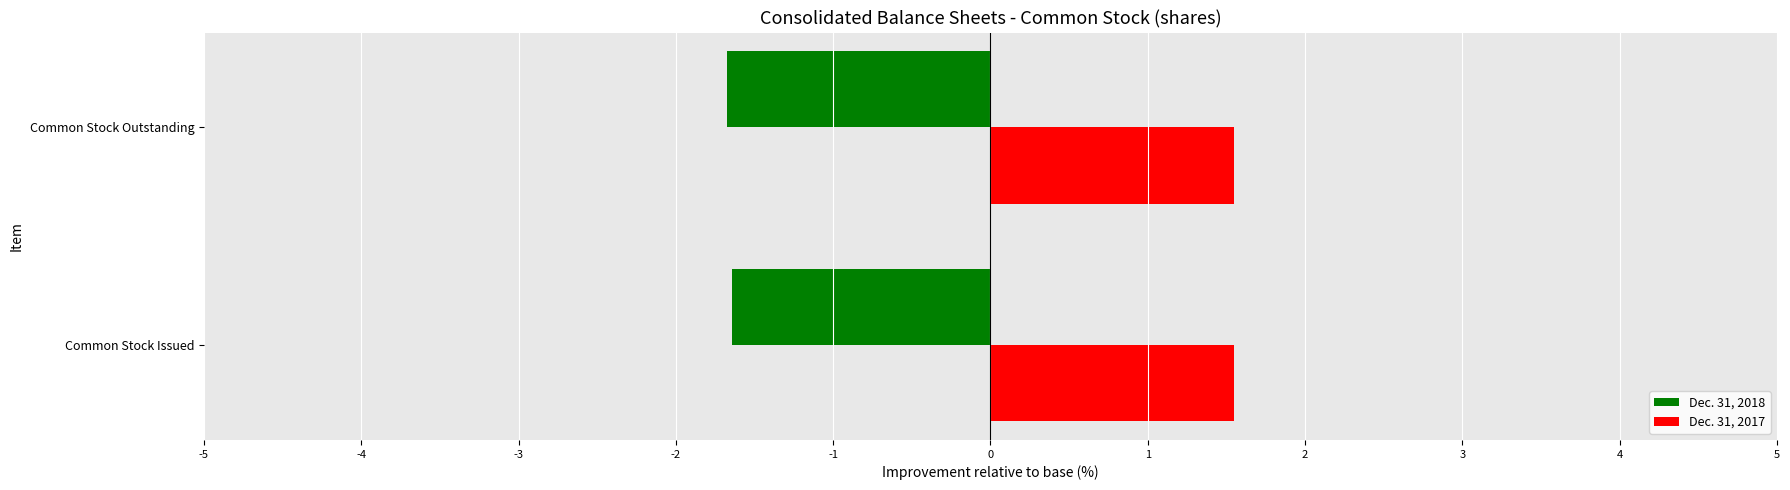

The Dec. 31, 2017 series shows 1.5 at Common Stock Issued. True or false?

True